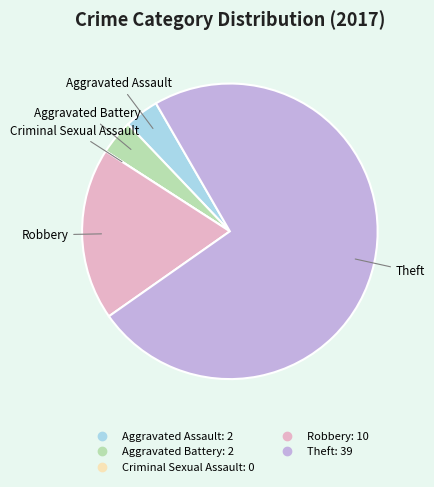

What is the largest slice in the pie chart?

Theft